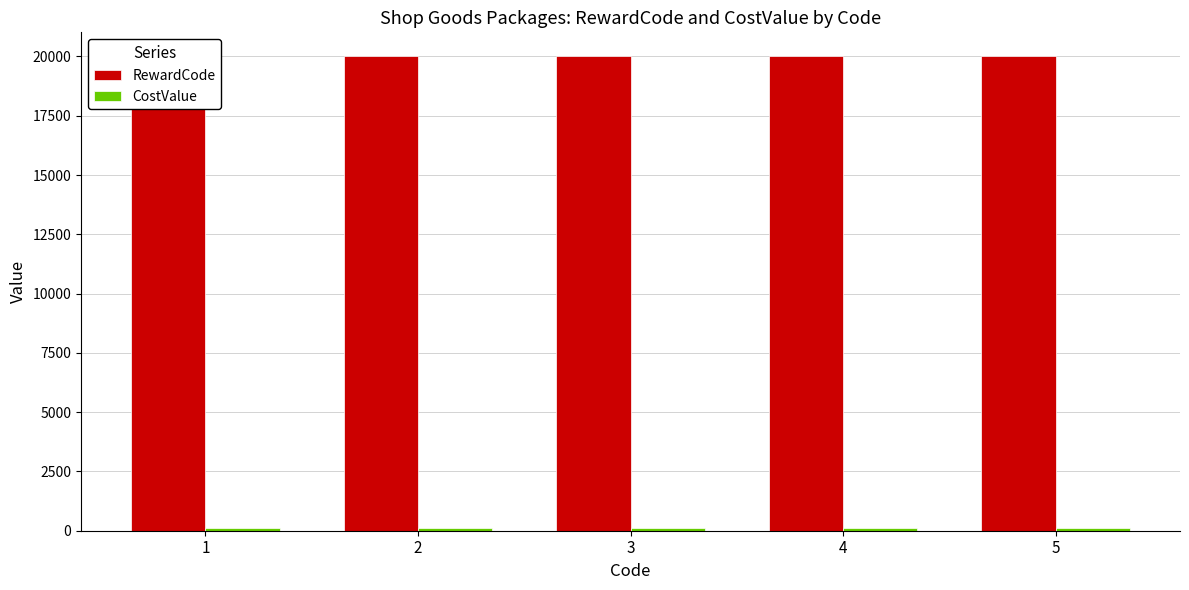

Is it true that CostValue equals 100 at 3?

True